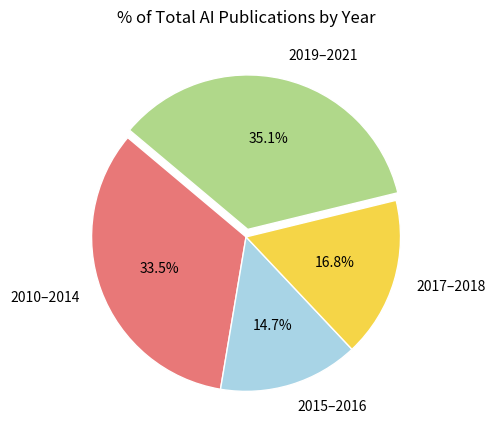

Does 2019–2021 represent more than half of the total?

No